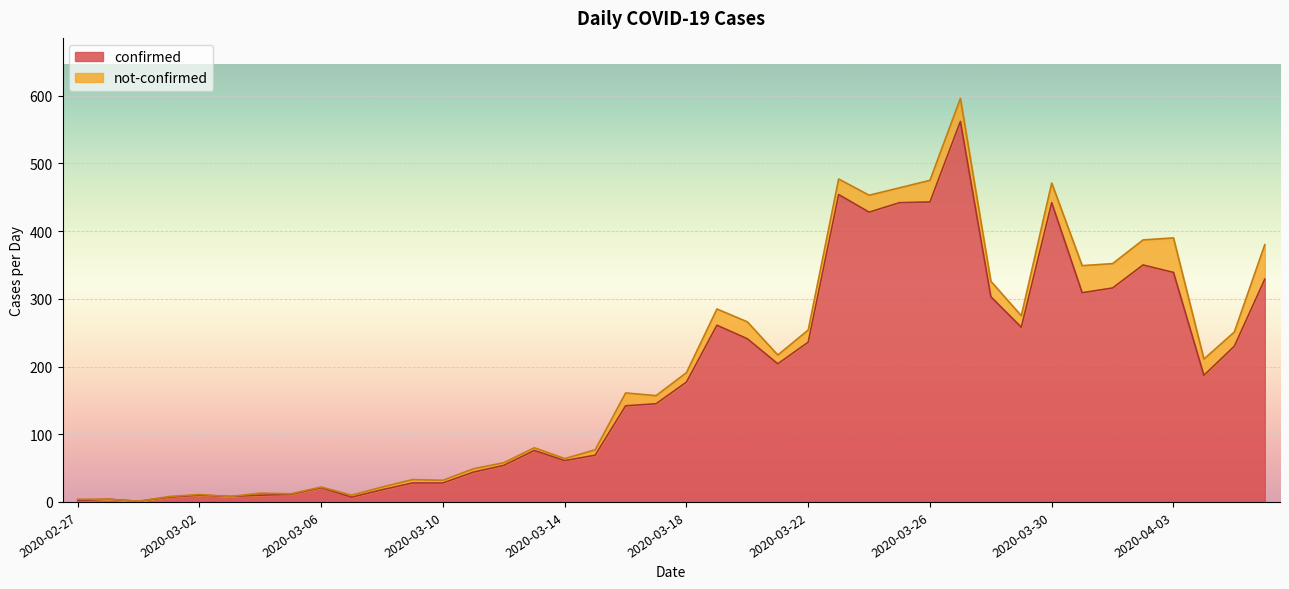

How many interior local peaks (higher than both neighbors) does the data have?

9